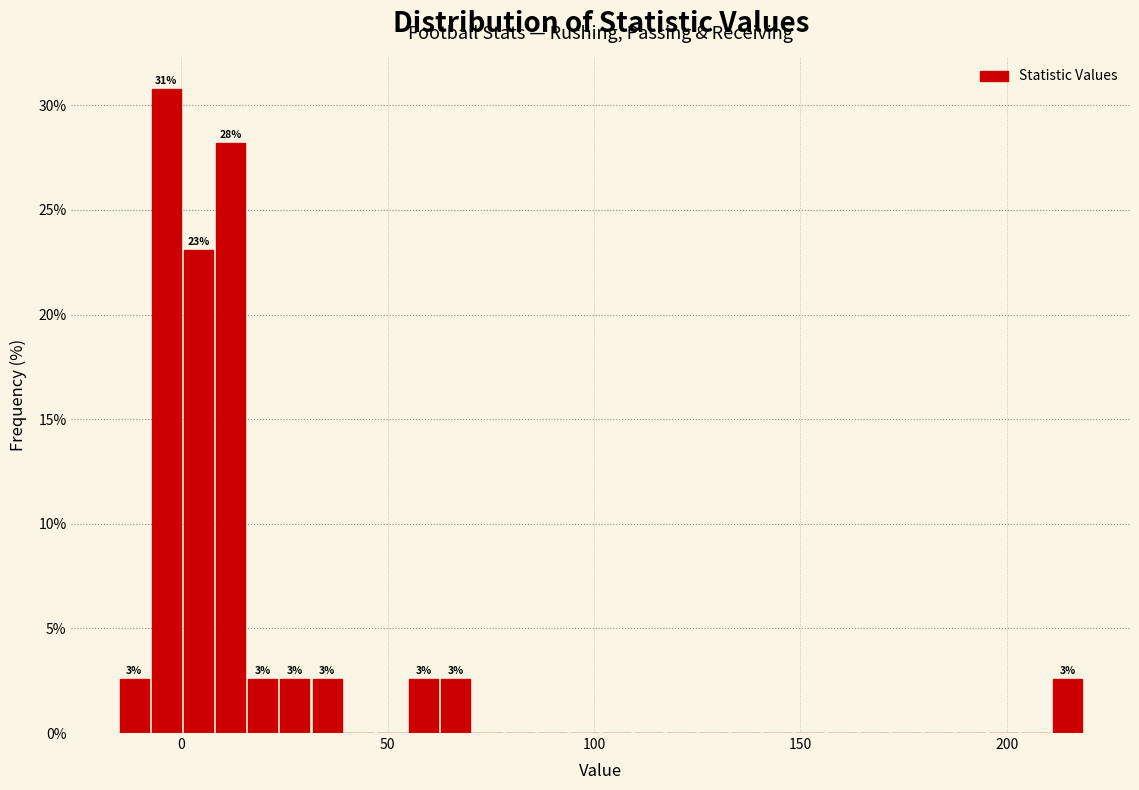

Read against the x-axis, roughly where is the centre of the tallest bar?

-5